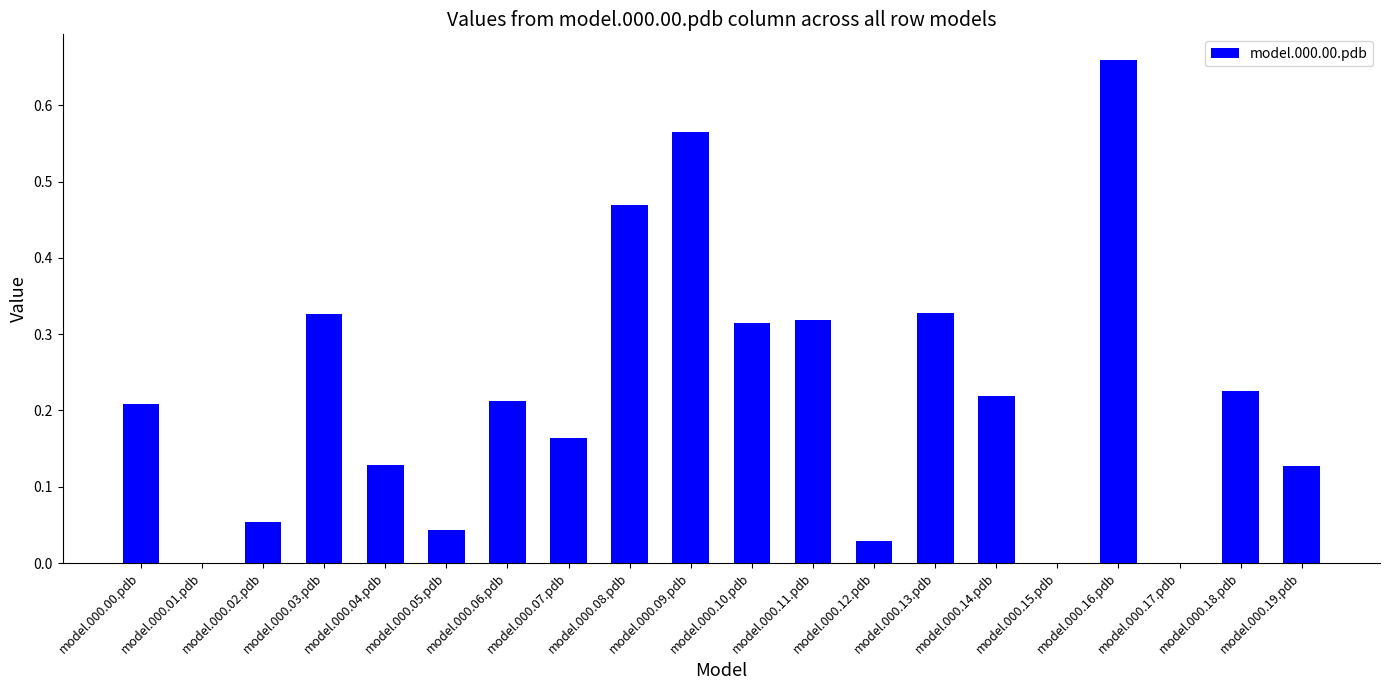

Which label corresponds to the largest value in the chart?

model.000.16.pdb